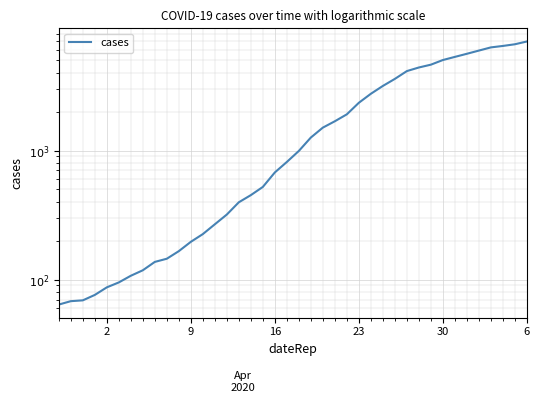

Reading right to left, list all the values displayed in this chart.

6994	6656	6459	6294	5946	5616	5313	5024	4624	4398	4124	3588	3164	2751	2343	1907	1685	1504	1260	992	815	676	522	451	397	319	268	225	196	166	145	137	118	107	95	87	76	69	68	64